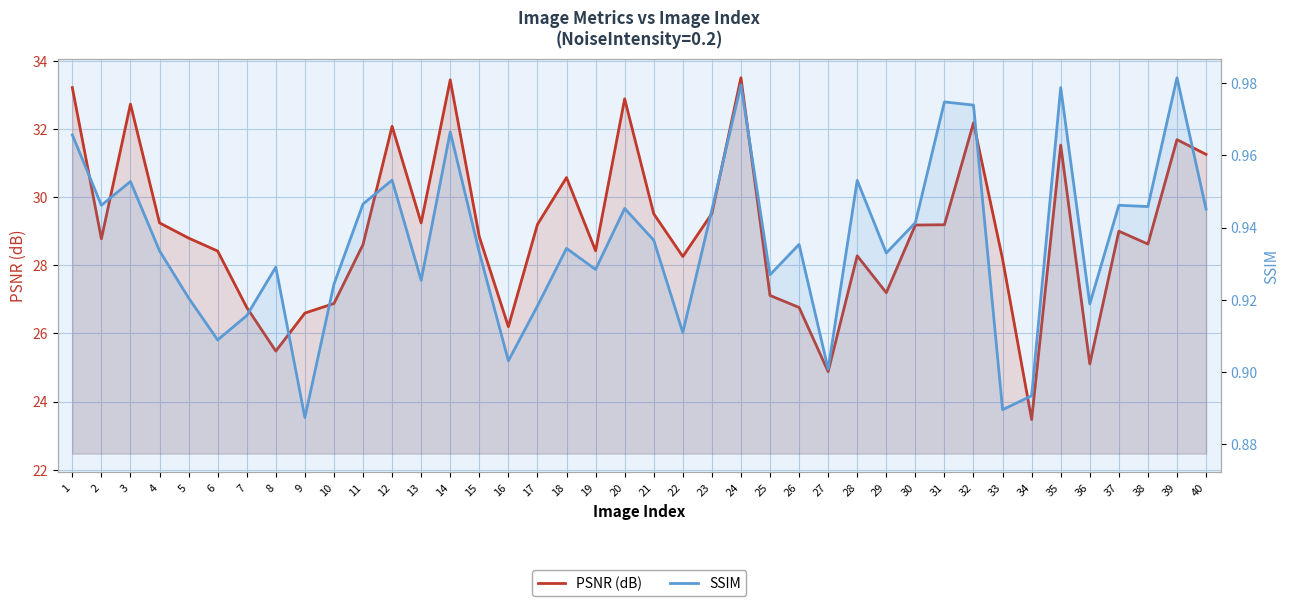

Is the value of SSIM at 38 greater than the value of PSNR (dB) at 27?

No